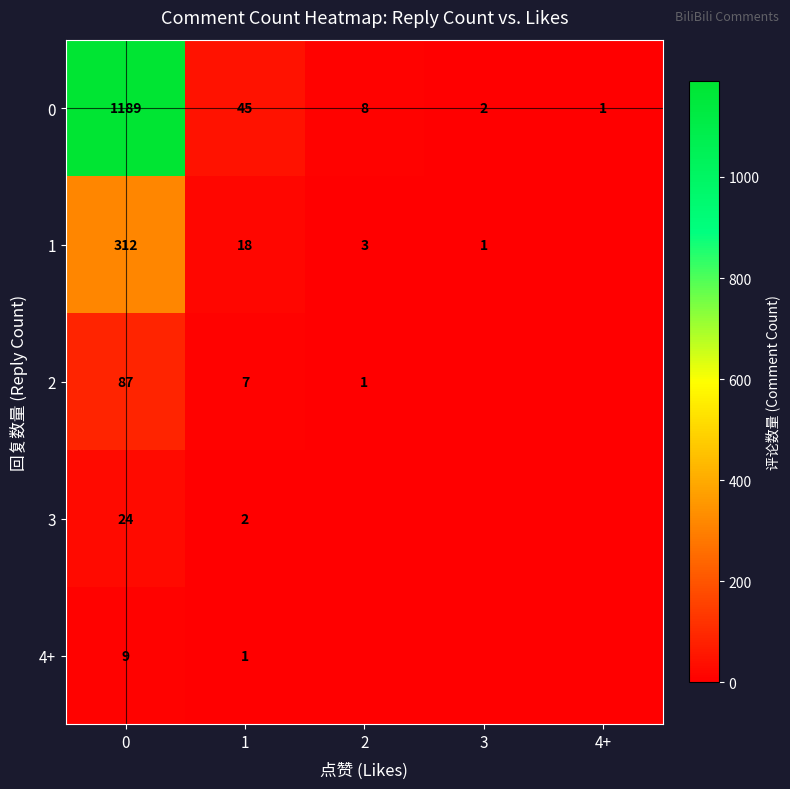

What is the total value across all series at 0?

1621